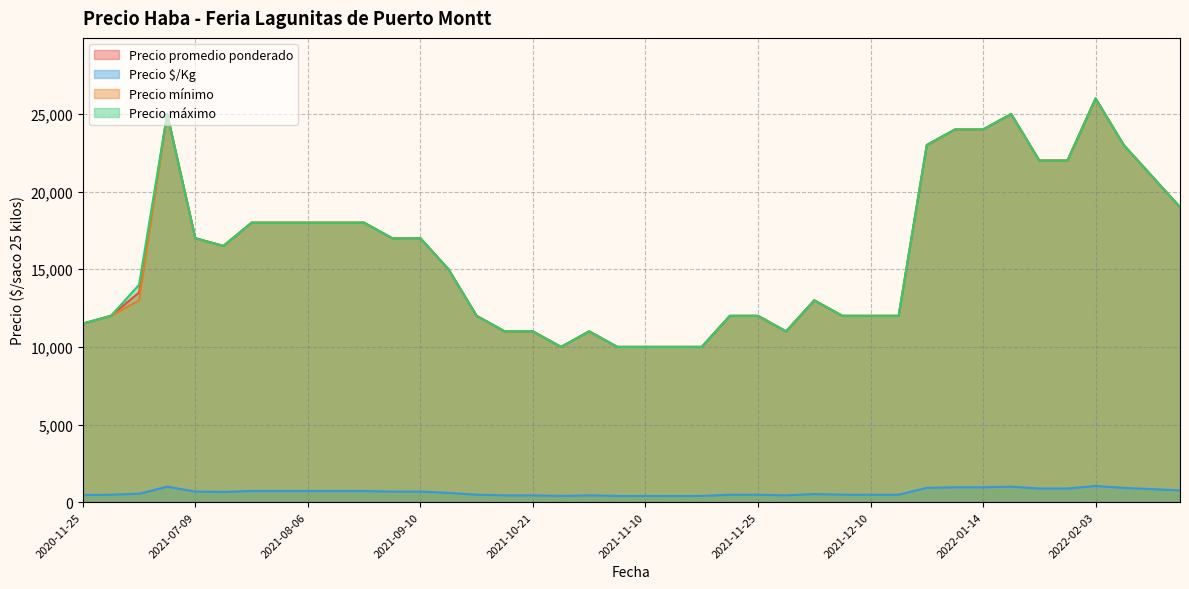

The Precio máximo series shows 11000 at 2021-10-12. True or false?

True